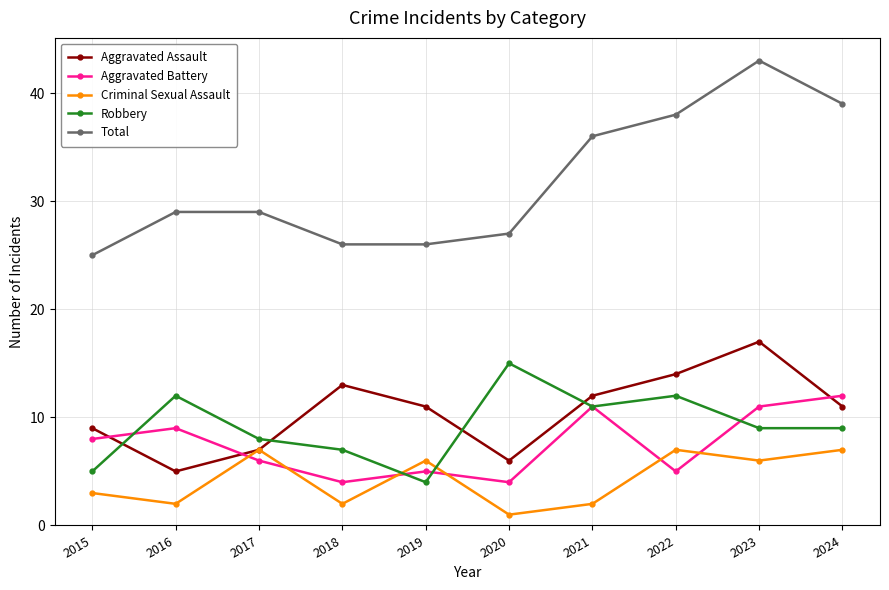

What is the spread (max minus min) of values at 2020?

26